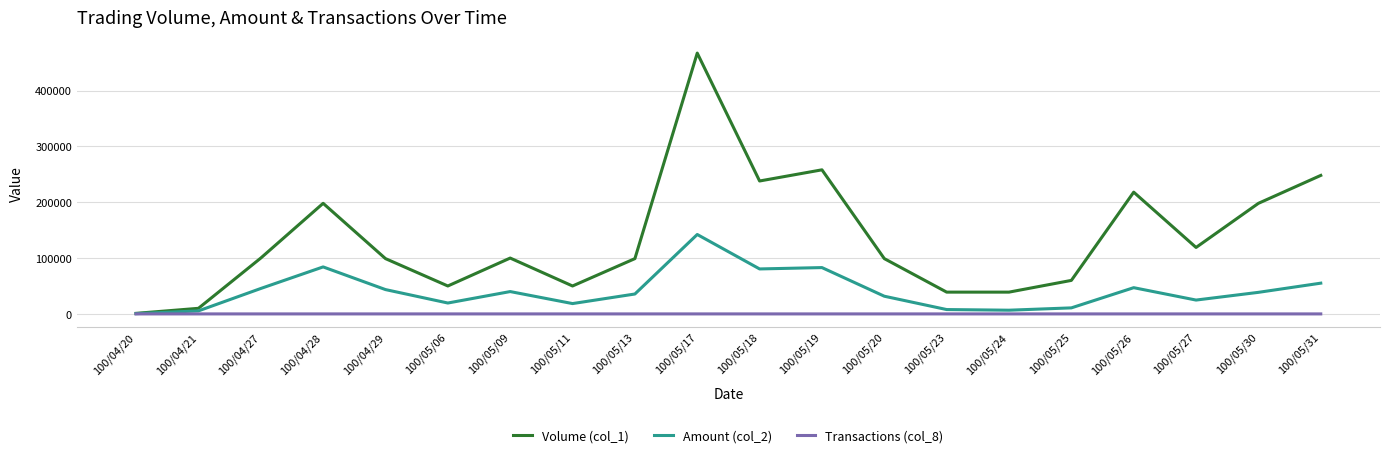

What are all the series names shown in the legend?

Volume (col_1), Amount (col_2), Transactions (col_8)